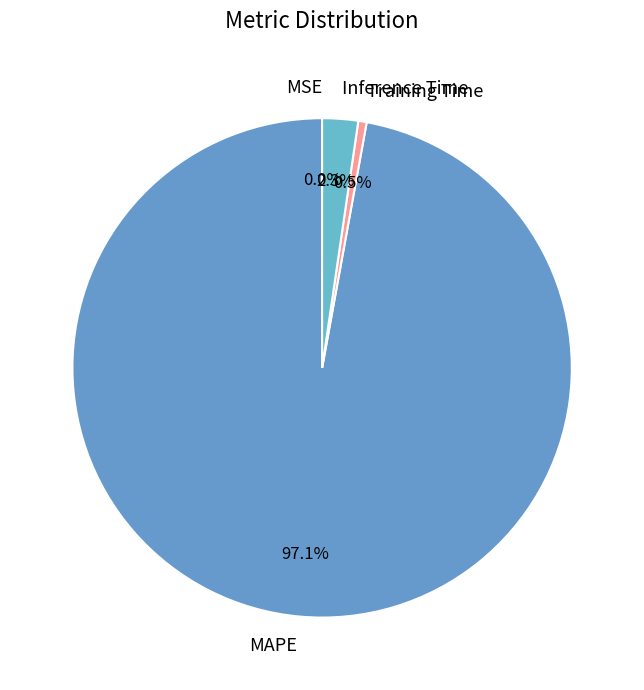

What is the largest slice in the pie chart?

MAPE